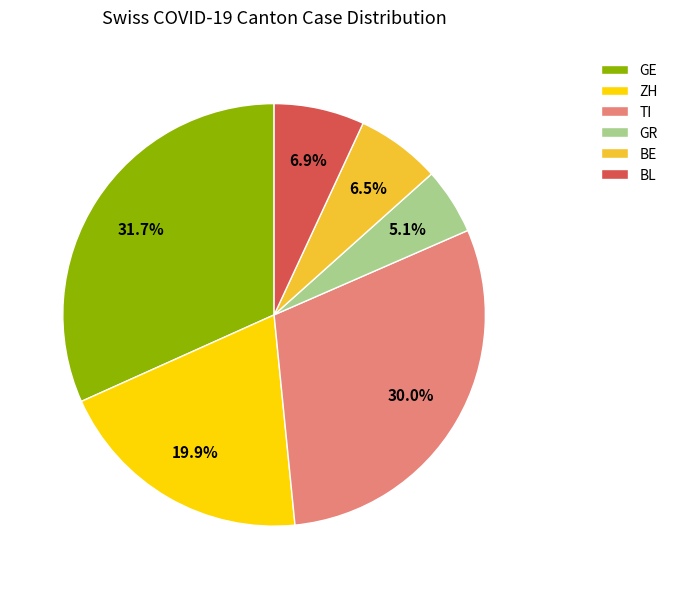

What is the ratio of the value at TI to the value at BL?

4.3